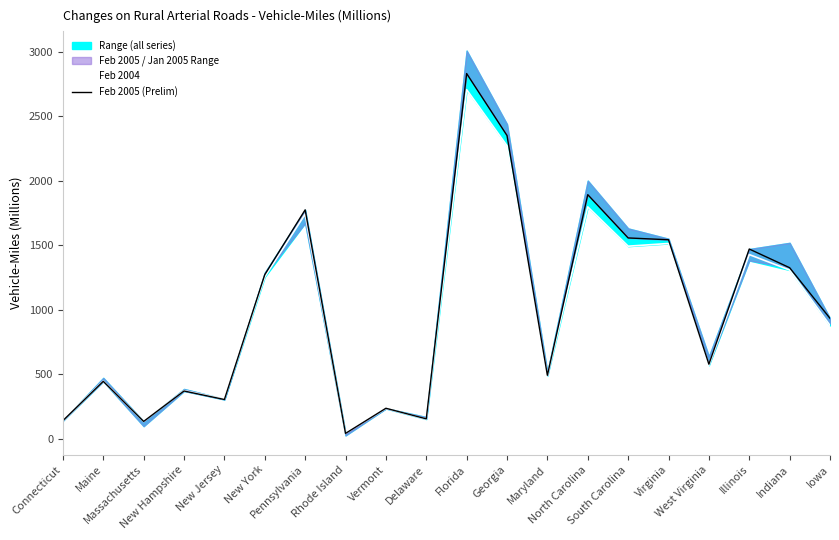

How many data points does each series have?

20